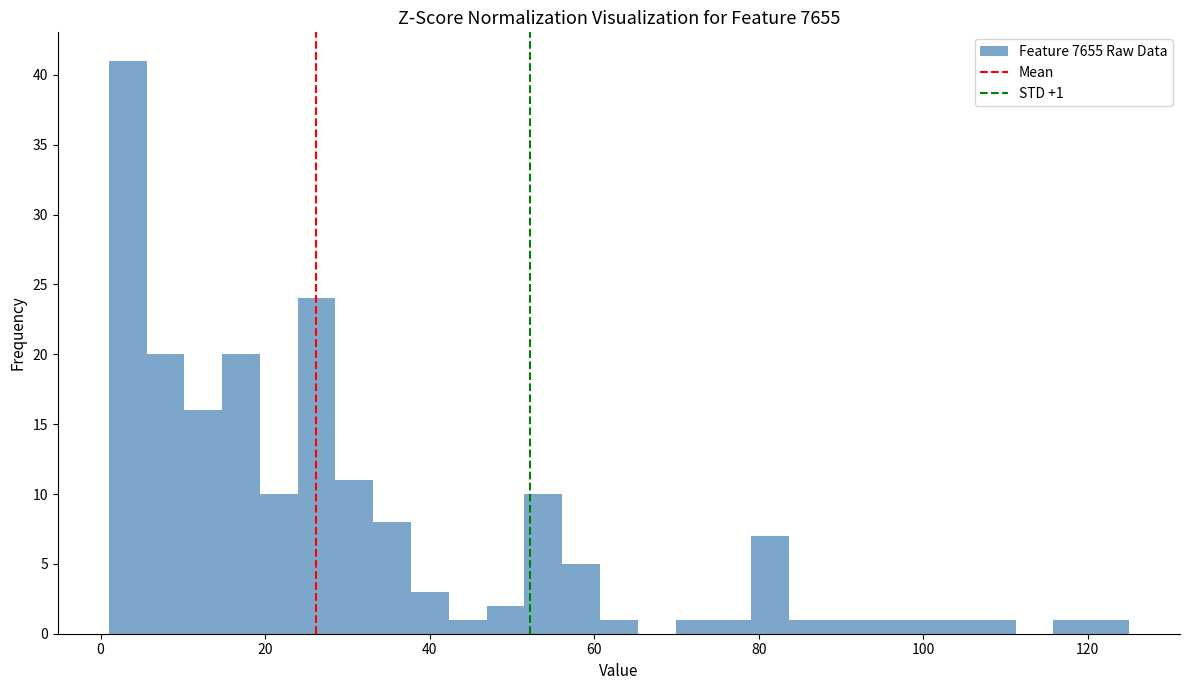

Around what value on the x-axis is the tallest bar? Give the approximate position of its centre, as read against the axis.

4